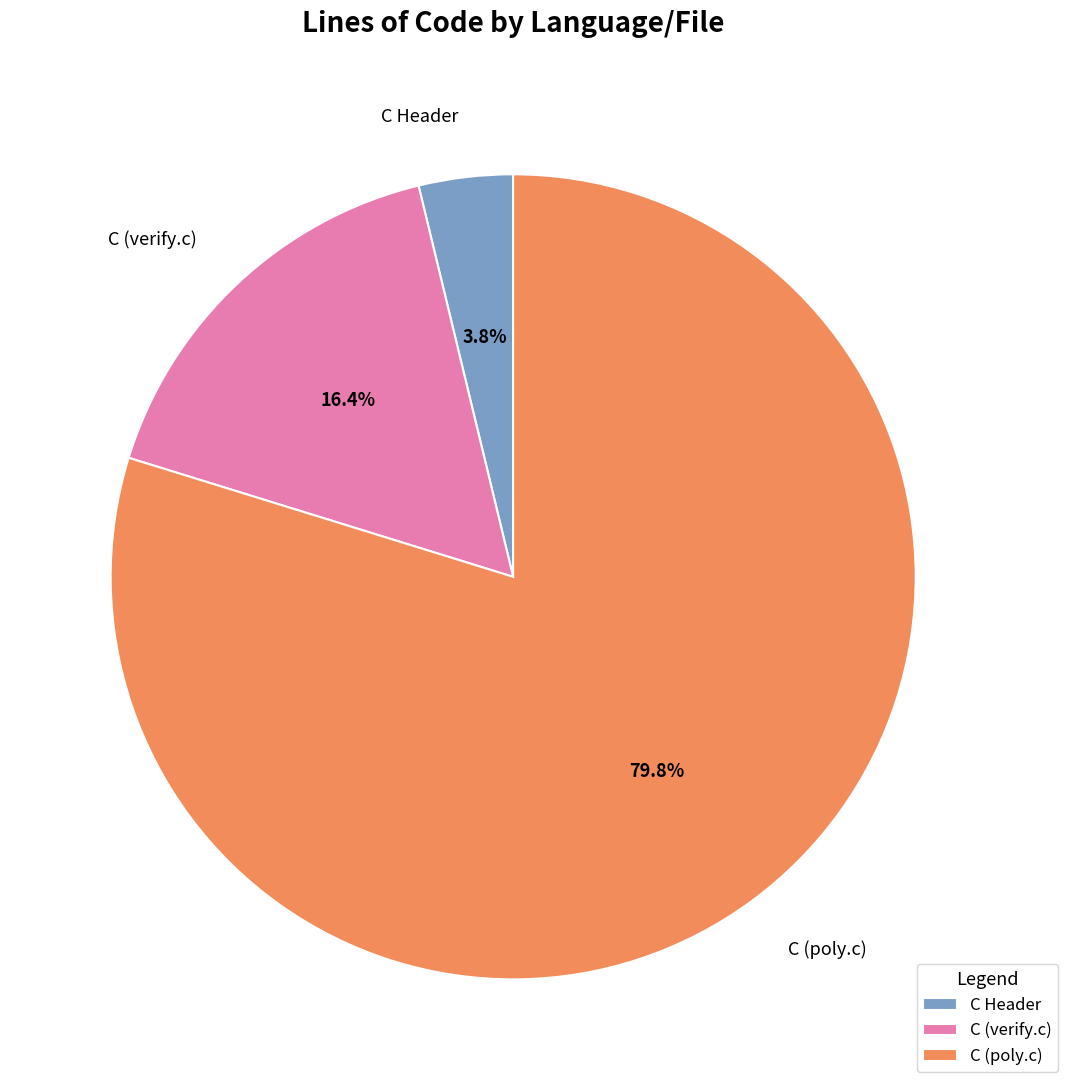

To the nearest percent, what portion does C (poly.c) represent?

80%